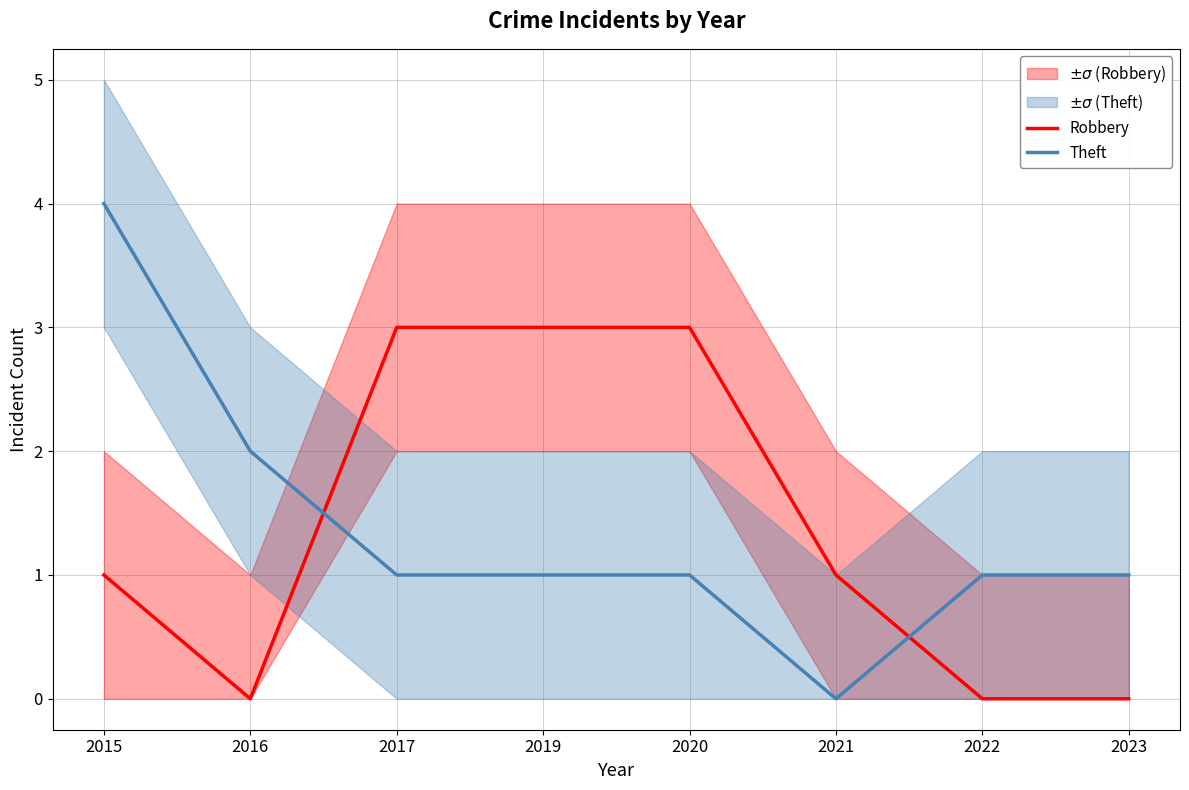

Which series has the widest spread of values?

Theft